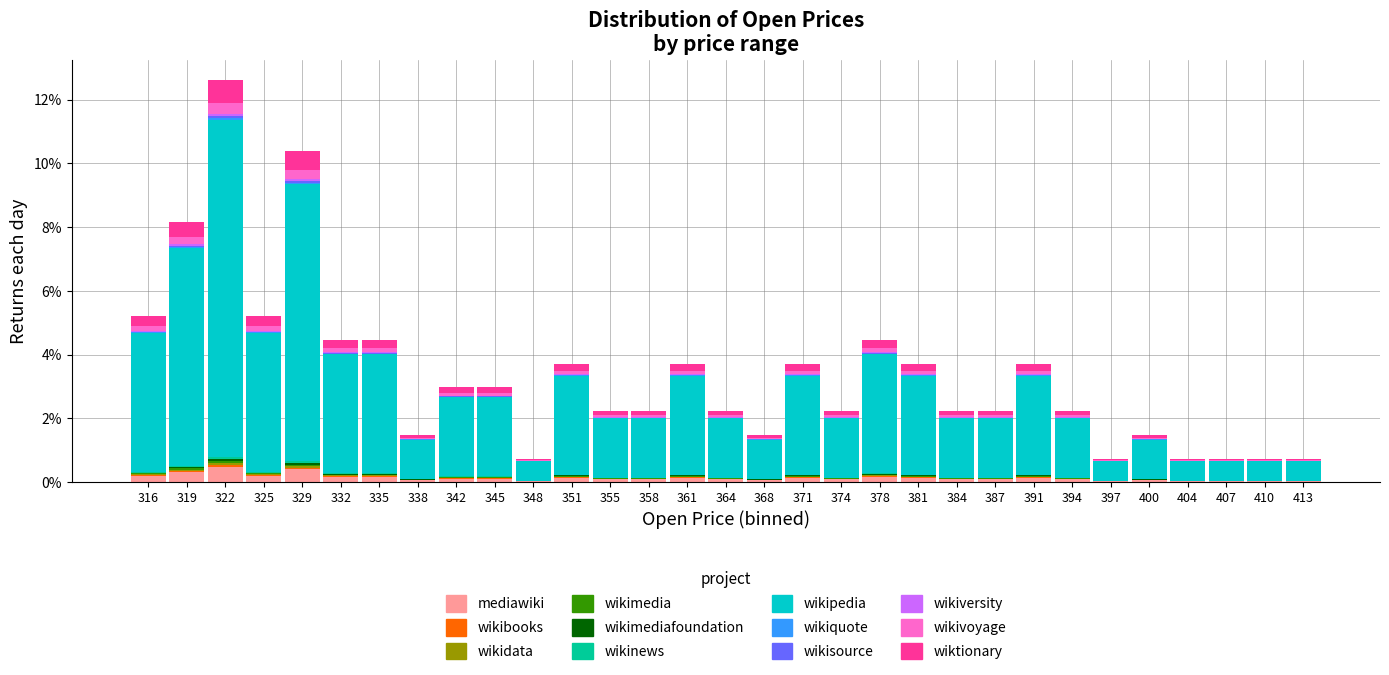

Reading left to right, list every stacked bar in this chart as the range it spans on the x-axis followed by its total height. Neither the bar edges nor the heights are printed on the chart, so give them approximately, as read against the axes.

314.0 to 317.5: 5.2
317.5 to 320.5: 8.2
320.5 to 324.0: 12.6
324.0 to 327.0: 5.2
327.0 to 330.5: 10.4
330.5 to 333.5: 4.4
333.5 to 337.0: 4.4
337.0 to 340.0: 1.4
340.0 to 343.5: 3.0
343.5 to 346.5: 3.0
346.5 to 350.0: 0.8
350.0 to 353.0: 3.8
353.0 to 356.5: 2.2
356.5 to 359.5: 2.2
359.5 to 363.0: 3.8
363.0 to 366.0: 2.2
366.0 to 369.5: 1.4
369.5 to 372.5: 3.8
372.5 to 376.0: 2.2
376.0 to 379.0: 4.4
379.0 to 382.5: 3.8
382.5 to 385.5: 2.2
385.5 to 389.0: 2.2
389.0 to 392.0: 3.8
392.0 to 395.5: 2.2
395.5 to 398.5: 0.8
398.5 to 402.0: 1.4
402.0 to 405.0: 0.8
405.0 to 408.5: 0.8
408.5 to 411.5: 0.8
411.5 to 415.0: 0.8